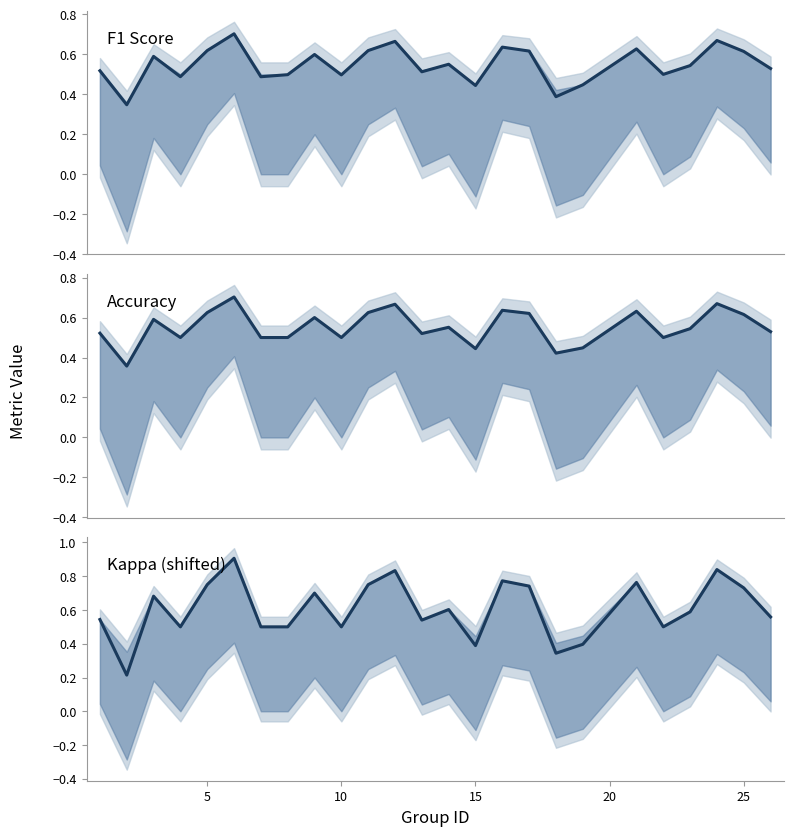

Which series has the widest spread of values?

kappa_shifted